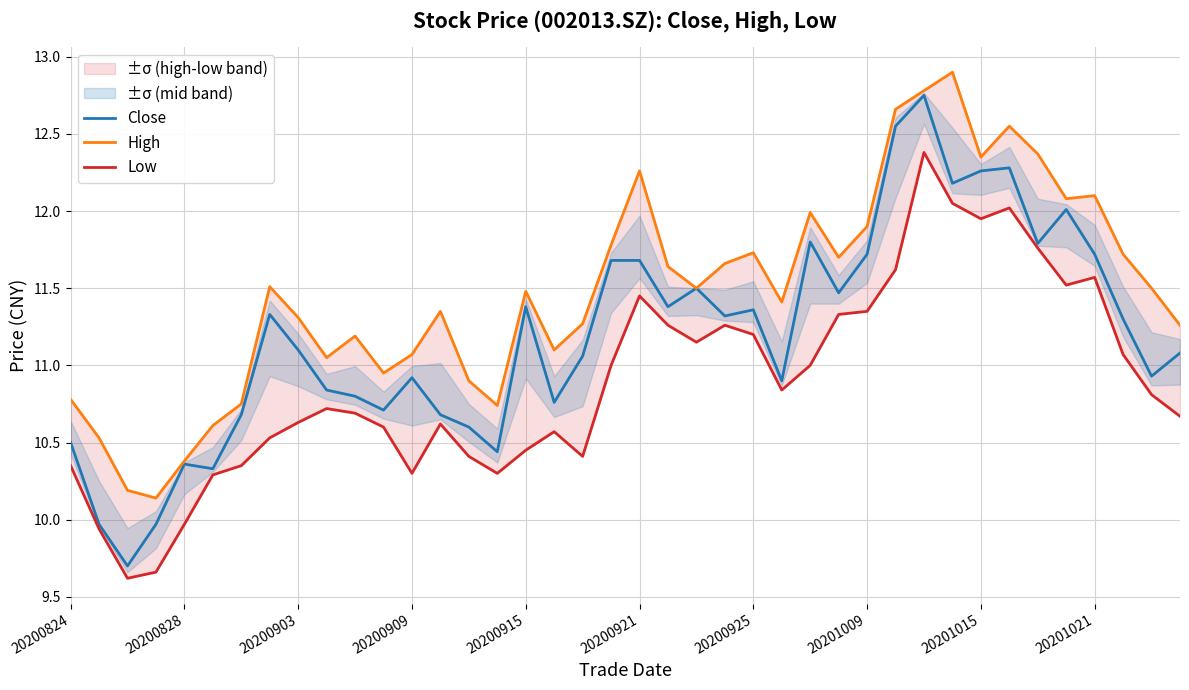

Where does the Low series first go above 10?

20200824